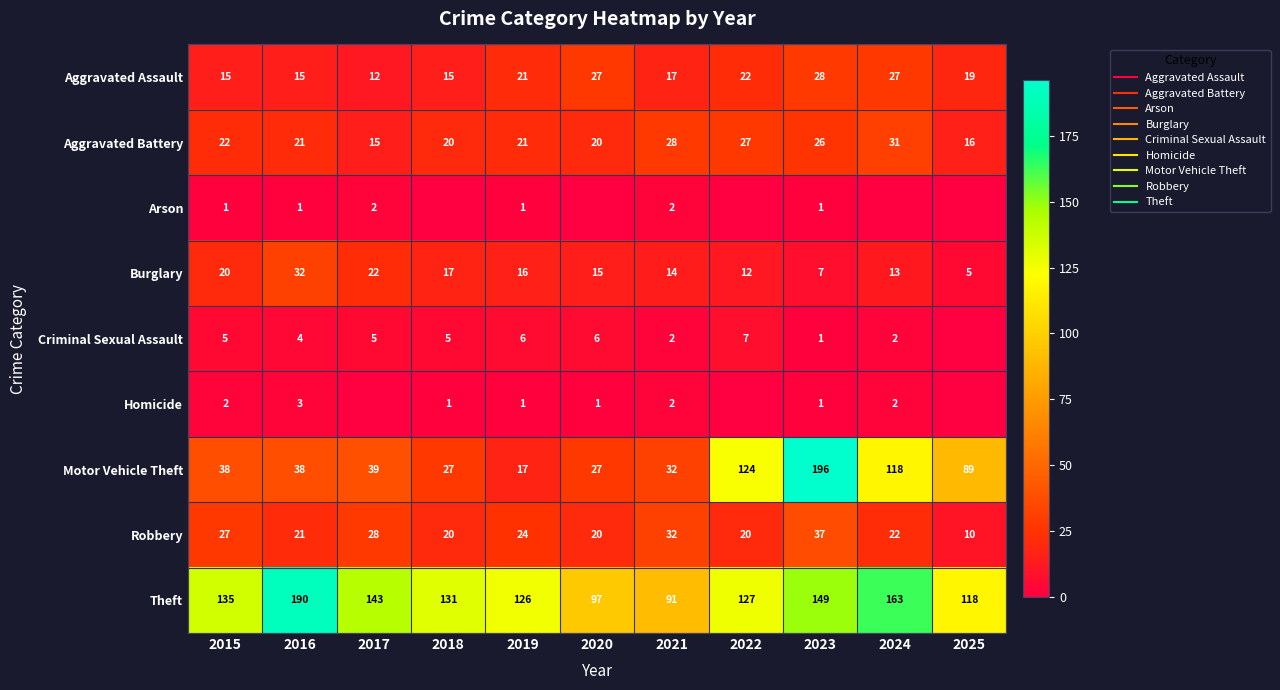

Between 2018 and 2025, which series saw the biggest shift?

Motor Vehicle Theft